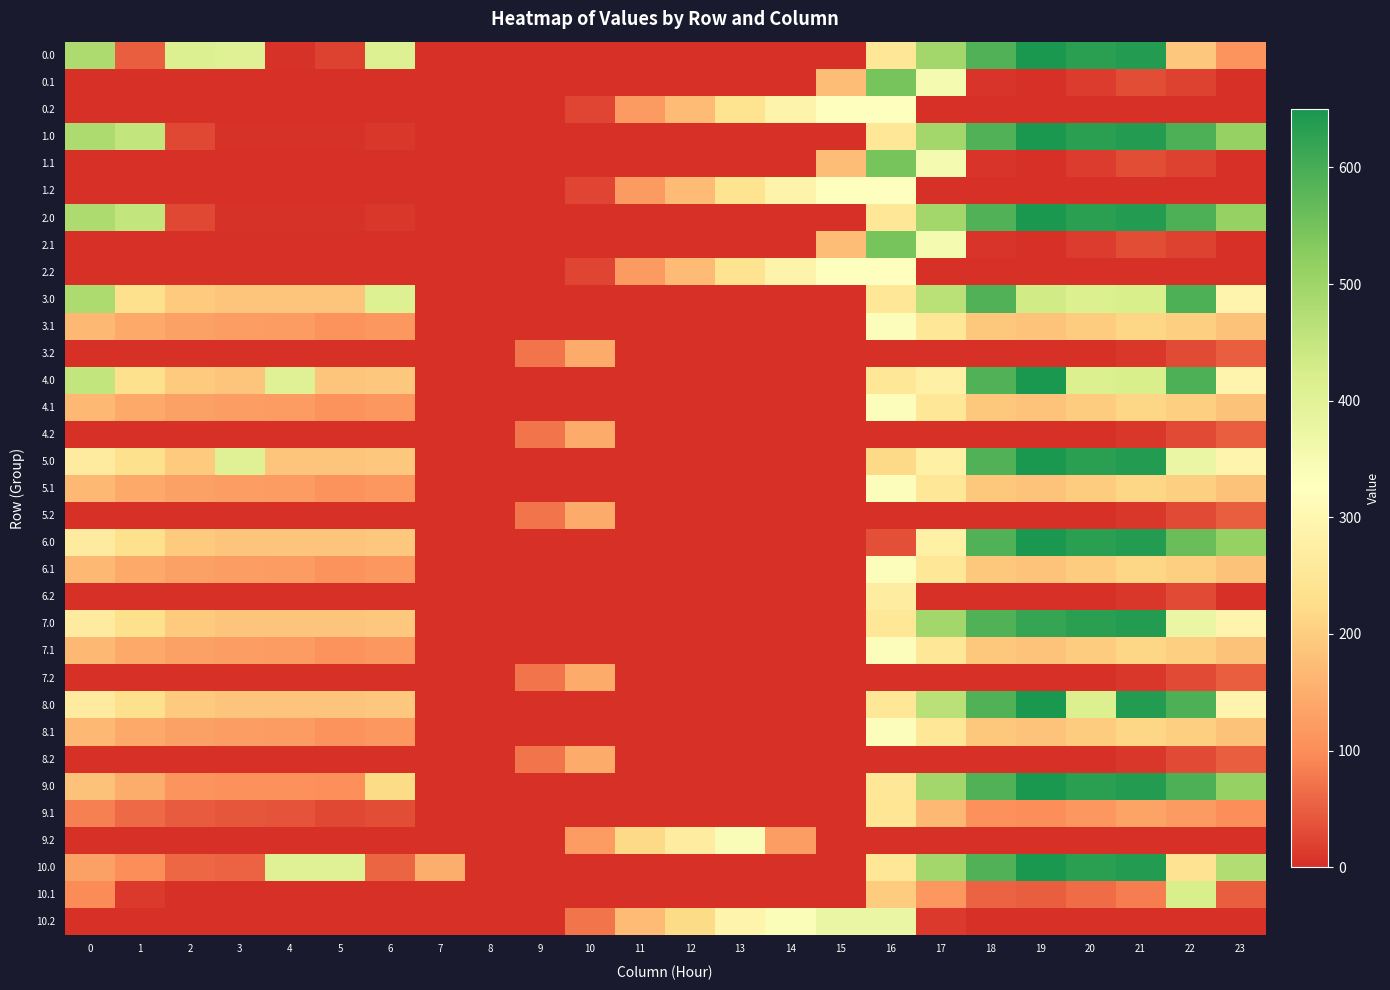

Reading left to right, list all the values displayed in this chart.

0.0: 0=482.0	1=49.5	2=410.3	3=404.4	4=4.9	5=19.0	6=408.0	7=0.0	8=0.0	9=0.0	10=0.0	11=0.0	12=0.0	13=0.0	14=0.0	15=0.0	16=250.9	17=494.8	18=586.7	19=649.2	20=629.9	21=638.4	22=192.3	23=111.3
0.1: 0=0.0	1=0.0	2=0.0	3=0.0	4=0.0	5=0.0	6=0.0	7=0.0	8=0.0	9=0.0	10=0.0	11=0.0	12=0.0	13=0.0	14=0.0	15=173.1	16=547.3	17=351.2	18=5.4	19=0.2	20=14.5	21=32.4	22=19.9	23=0.0
0.2: 0=0.0	1=0.0	2=0.0	3=0.0	4=0.0	5=0.0	6=0.0	7=0.0	8=0.0	9=0.0	10=23.5	11=120.6	12=171.2	13=240.4	14=287.4	15=325.8	16=326.6	17=0.0	18=0.0	19=0.0	20=0.0	21=0.0	22=0.0	23=0.0
1.0: 0=482.0	1=449.5	2=25.5	3=4.4	4=4.9	5=3.8	6=8.0	7=0.0	8=0.0	9=0.0	10=0.0	11=0.0	12=0.0	13=0.0	14=0.0	15=0.0	16=250.9	17=494.8	18=586.7	19=649.2	20=629.9	21=638.4	22=592.3	23=511.3
1.1: 0=0.0	1=0.0	2=0.0	3=0.0	4=0.0	5=0.0	6=0.0	7=0.0	8=0.0	9=0.0	10=0.0	11=0.0	12=0.0	13=0.0	14=0.0	15=173.1	16=547.3	17=351.2	18=5.4	19=0.2	20=14.5	21=32.4	22=19.9	23=0.0
1.2: 0=0.0	1=0.0	2=0.0	3=0.0	4=0.0	5=0.0	6=0.0	7=0.0	8=0.0	9=0.0	10=23.5	11=120.6	12=171.2	13=240.4	14=287.4	15=325.8	16=326.6	17=0.0	18=0.0	19=0.0	20=0.0	21=0.0	22=0.0	23=0.0
2.0: 0=482.0	1=449.5	2=25.5	3=4.4	4=4.9	5=3.8	6=8.0	7=0.0	8=0.0	9=0.0	10=0.0	11=0.0	12=0.0	13=0.0	14=0.0	15=0.0	16=250.9	17=494.8	18=586.7	19=649.2	20=629.9	21=638.4	22=592.3	23=511.3
2.1: 0=0.0	1=0.0	2=0.0	3=0.0	4=0.0	5=0.0	6=0.0	7=0.0	8=0.0	9=0.0	10=0.0	11=0.0	12=0.0	13=0.0	14=0.0	15=173.1	16=547.3	17=351.2	18=5.4	19=0.2	20=14.5	21=32.4	22=19.9	23=0.0
2.2: 0=0.0	1=0.0	2=0.0	3=0.0	4=0.0	5=0.0	6=0.0	7=0.0	8=0.0	9=0.0	10=23.5	11=120.6	12=171.2	13=240.4	14=287.4	15=325.8	16=326.6	17=0.0	18=0.0	19=0.0	20=0.0	21=0.0	22=0.0	23=0.0
3.0: 0=482.0	1=232.5	2=193.3	3=187.4	4=187.9	5=186.8	6=408.0	7=0.0	8=0.0	9=0.0	10=0.0	11=0.0	12=0.0	13=0.0	14=0.0	15=0.0	16=250.9	17=463.1	18=586.7	19=432.2	20=412.9	21=421.4	22=592.3	23=294.3
3.1: 0=167.6	1=144.1	2=130.9	3=125.7	4=122.6	5=108.7	6=115.2	7=0.1	8=0.0	9=0.0	10=0.0	11=0.0	12=0.0	13=0.0	14=0.0	15=0.0	16=330.3	17=249.6	18=188.4	19=183.2	20=197.5	21=215.4	22=202.9	23=182.4
3.2: 0=0.0	1=0.0	2=0.0	3=0.0	4=0.0	5=0.0	6=0.0	7=0.0	8=0.0	9=71.5	10=146.2	11=0.0	12=0.0	13=0.0	14=0.0	15=0.0	16=0.0	17=0.0	18=0.0	19=0.0	20=0.0	21=9.4	22=30.4	23=49.2
4.0: 0=450.2	1=232.5	2=193.3	3=187.4	4=404.9	5=186.8	6=191.0	7=0.0	8=0.0	9=0.0	10=0.0	11=0.0	12=0.0	13=0.0	14=0.0	15=0.0	16=250.9	17=277.8	18=586.7	19=649.2	20=412.9	21=421.4	22=592.3	23=294.3
4.1: 0=167.6	1=144.1	2=130.9	3=125.7	4=122.6	5=108.7	6=115.2	7=0.1	8=0.0	9=0.0	10=0.0	11=0.0	12=0.0	13=0.0	14=0.0	15=0.0	16=330.3	17=249.6	18=188.4	19=183.2	20=197.5	21=215.4	22=202.9	23=182.4
4.2: 0=0.0	1=0.0	2=0.0	3=0.0	4=0.0	5=0.0	6=0.0	7=0.0	8=0.0	9=71.5	10=146.2	11=0.0	12=0.0	13=0.0	14=0.0	15=0.0	16=0.0	17=0.0	18=0.0	19=0.0	20=0.0	21=9.4	22=30.4	23=49.2
5.0: 0=265.0	1=232.5	2=193.3	3=404.4	4=187.9	5=186.8	6=191.0	7=0.0	8=0.0	9=0.0	10=0.0	11=0.0	12=0.0	13=0.0	14=0.0	15=0.0	16=219.1	17=277.8	18=586.7	19=649.2	20=629.9	21=638.4	22=375.3	23=294.3
5.1: 0=167.6	1=144.1	2=130.9	3=125.7	4=122.6	5=108.7	6=115.2	7=0.1	8=0.0	9=0.0	10=0.0	11=0.0	12=0.0	13=0.0	14=0.0	15=0.0	16=330.3	17=249.6	18=188.4	19=183.2	20=197.5	21=215.4	22=202.9	23=182.4
5.2: 0=0.0	1=0.0	2=0.0	3=0.0	4=0.0	5=0.0	6=0.0	7=0.0	8=0.0	9=71.5	10=146.2	11=0.0	12=0.0	13=0.0	14=0.0	15=0.0	16=0.0	17=0.0	18=0.0	19=0.0	20=0.0	21=9.4	22=30.4	23=49.2
6.0: 0=265.0	1=232.5	2=193.3	3=187.4	4=187.9	5=186.8	6=191.0	7=0.0	8=0.0	9=0.0	10=0.0	11=0.0	12=0.0	13=0.0	14=0.0	15=0.0	16=33.9	17=277.8	18=586.7	19=649.2	20=629.9	21=638.4	22=560.5	23=511.3
6.1: 0=167.6	1=144.1	2=130.9	3=125.7	4=122.6	5=108.7	6=115.2	7=0.1	8=0.0	9=0.0	10=0.0	11=0.0	12=0.0	13=0.0	14=0.0	15=0.0	16=330.3	17=249.6	18=188.4	19=183.2	20=197.5	21=215.4	22=202.9	23=182.4
6.2: 0=0.0	1=0.0	2=0.0	3=0.0	4=0.0	5=0.0	6=0.0	7=0.0	8=0.0	9=0.0	10=0.0	11=0.0	12=0.0	13=0.0	14=0.0	15=0.0	16=266.9	17=0.0	18=0.0	19=0.0	20=0.0	21=9.4	22=30.4	23=0.0
7.0: 0=265.0	1=232.5	2=193.3	3=187.4	4=187.9	5=186.8	6=191.0	7=0.0	8=0.0	9=0.0	10=0.0	11=0.0	12=0.0	13=0.0	14=0.0	15=0.0	16=250.9	17=494.8	18=586.7	19=617.4	20=629.9	21=638.4	22=375.3	23=294.3
7.1: 0=167.6	1=144.1	2=130.9	3=125.7	4=122.6	5=108.7	6=115.2	7=0.1	8=0.0	9=0.0	10=0.0	11=0.0	12=0.0	13=0.0	14=0.0	15=0.0	16=330.3	17=249.6	18=188.4	19=183.2	20=197.5	21=215.4	22=202.9	23=182.4
7.2: 0=0.0	1=0.0	2=0.0	3=0.0	4=0.0	5=0.0	6=0.0	7=0.0	8=0.0	9=71.5	10=146.2	11=0.0	12=0.0	13=0.0	14=0.0	15=0.0	16=0.0	17=0.0	18=0.0	19=0.0	20=0.0	21=9.4	22=30.4	23=49.2
8.0: 0=265.0	1=232.5	2=193.3	3=187.4	4=187.9	5=186.8	6=191.0	7=0.0	8=0.0	9=0.0	10=0.0	11=0.0	12=0.0	13=0.0	14=0.0	15=0.0	16=250.9	17=463.1	18=586.7	19=649.2	20=412.9	21=638.4	22=592.3	23=294.3
8.1: 0=167.6	1=144.1	2=130.9	3=125.7	4=122.6	5=108.7	6=115.2	7=0.1	8=0.0	9=0.0	10=0.0	11=0.0	12=0.0	13=0.0	14=0.0	15=0.0	16=330.3	17=249.6	18=188.4	19=183.2	20=197.5	21=215.4	22=202.9	23=182.4
8.2: 0=0.0	1=0.0	2=0.0	3=0.0	4=0.0	5=0.0	6=0.0	7=0.0	8=0.0	9=71.5	10=146.2	11=0.0	12=0.0	13=0.0	14=0.0	15=0.0	16=0.0	17=0.0	18=0.0	19=0.0	20=0.0	21=9.4	22=30.4	23=49.2
9.0: 0=182.0	1=149.5	2=110.3	3=104.4	4=104.9	5=103.8	6=223.2	7=0.0	8=0.0	9=0.0	10=0.0	11=0.0	12=0.0	13=0.0	14=0.0	15=0.0	16=250.9	17=494.8	18=586.7	19=649.2	20=629.9	21=638.4	22=592.3	23=511.3
9.1: 0=84.6	1=61.1	2=47.9	3=42.7	4=39.6	5=25.7	6=32.2	7=0.0	8=0.0	9=0.0	10=0.0	11=0.0	12=0.0	13=0.0	14=0.0	15=0.0	16=247.3	17=166.6	18=105.4	19=100.2	20=114.5	21=132.4	22=119.9	23=99.4
9.2: 0=0.0	1=0.0	2=0.0	3=0.0	4=0.0	5=0.0	6=0.0	7=0.0	8=0.0	9=0.0	10=123.5	11=220.6	12=271.2	13=340.4	14=125.8	15=0.0	16=0.0	17=0.0	18=0.0	19=0.0	20=0.0	21=0.0	22=0.0	23=0.0
10.0: 0=132.0	1=99.5	2=60.3	3=54.4	4=404.9	5=403.8	6=58.0	7=150.1	8=0.0	9=0.0	10=0.0	11=0.0	12=0.0	13=0.0	14=0.0	15=0.0	16=250.9	17=494.8	18=586.7	19=649.2	20=629.9	21=638.4	22=242.3	23=476.4
10.1: 0=97.2	1=11.1	2=0.0	3=0.0	4=0.0	5=0.0	6=0.0	7=0.0	8=0.0	9=0.0	10=0.0	11=0.0	12=0.0	13=0.0	14=0.0	15=0.0	16=197.3	17=116.6	18=55.4	19=50.2	20=64.5	21=82.4	22=419.9	23=49.4
10.2: 0=0.0	1=0.0	2=0.0	3=0.0	4=0.0	5=0.0	6=0.0	7=0.0	8=0.0	9=0.0	10=73.5	11=170.6	12=221.2	13=290.4	14=337.4	15=375.8	16=376.6	17=12.4	18=0.0	19=0.0	20=0.0	21=0.0	22=0.0	23=0.0